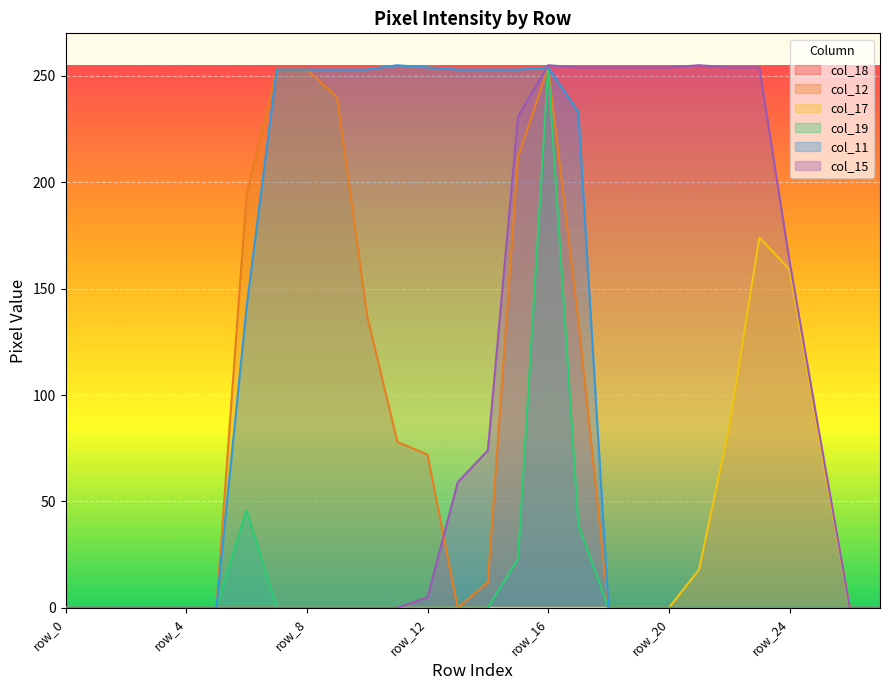

How many interior local valleys does the col_12 series have?

1